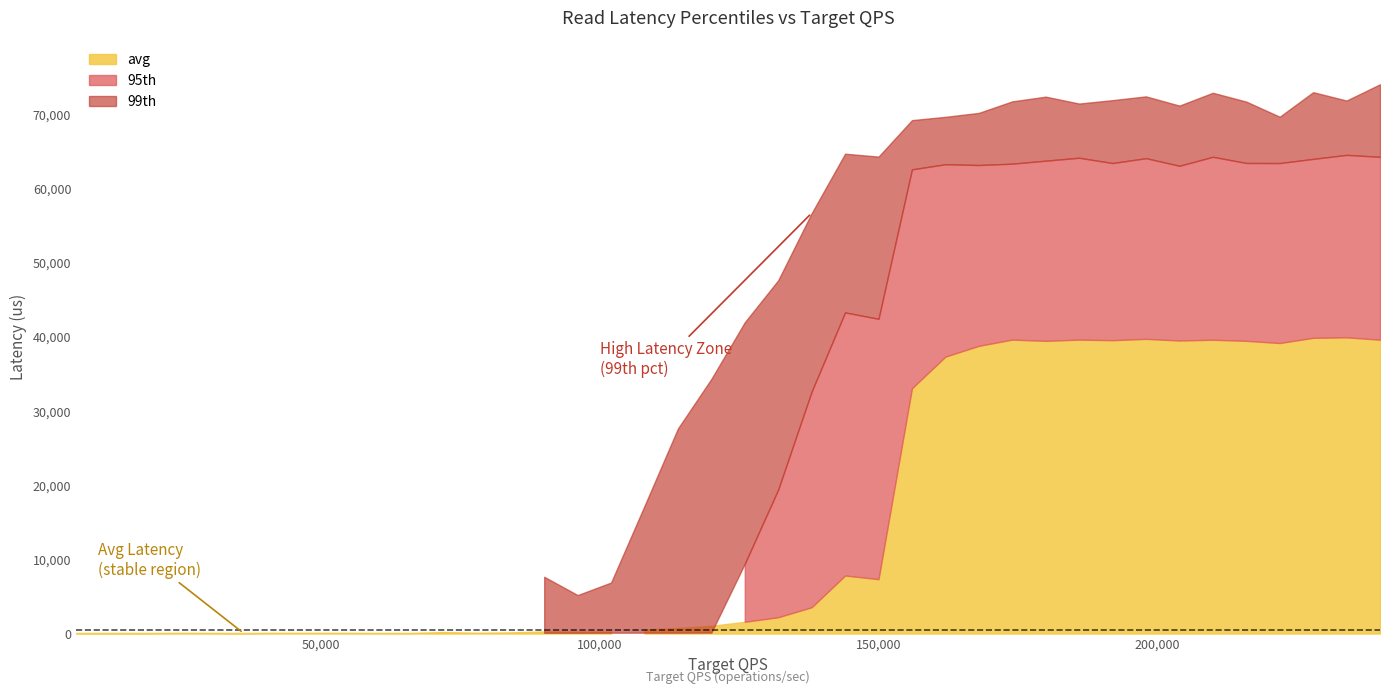

How many lines are shown in the chart?

3